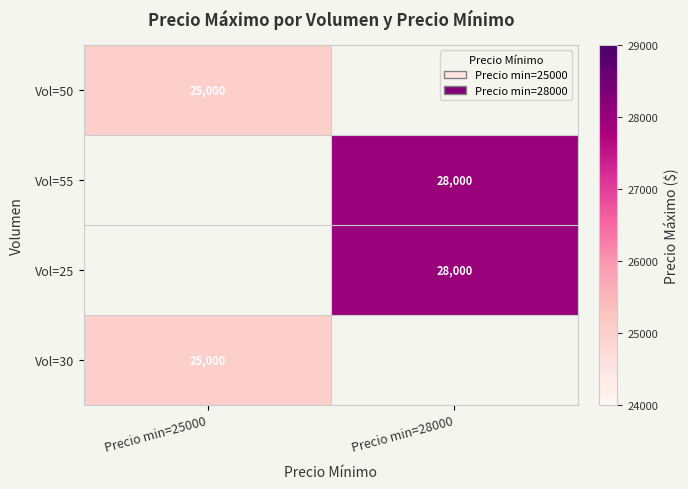

Count the number of categories in the chart.

2